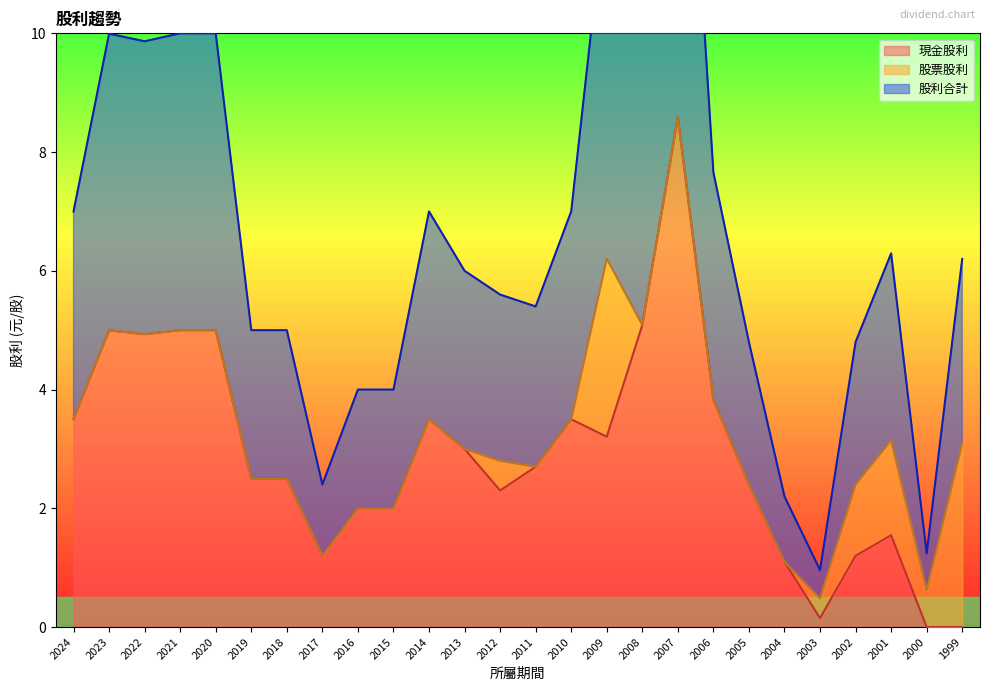

How many interior local valleys does the 現金股利 series have?

5